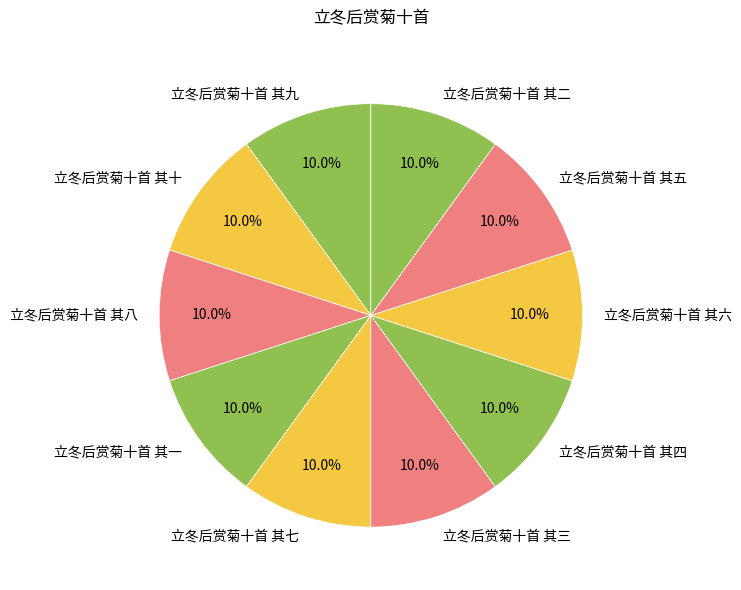

What is the ratio of the value at 立冬后赏菊十首 其七 to the value at 立冬后赏菊十首 其二?

1.0